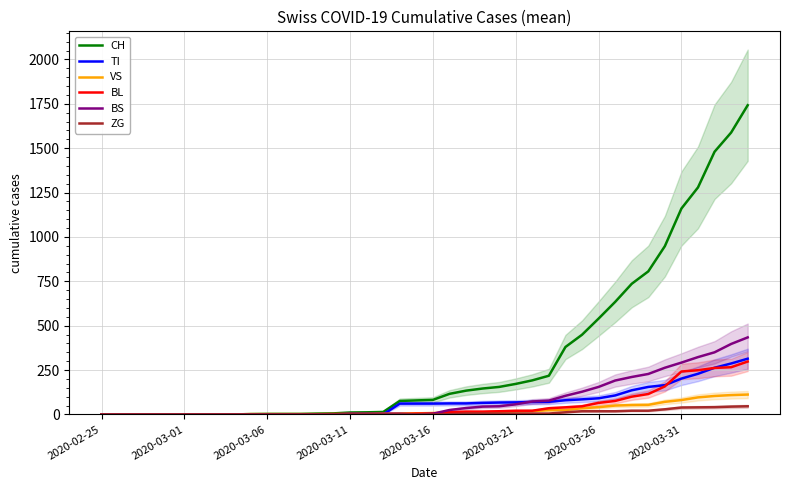

True or false: CH has more than 1 points higher than both neighbors.

False